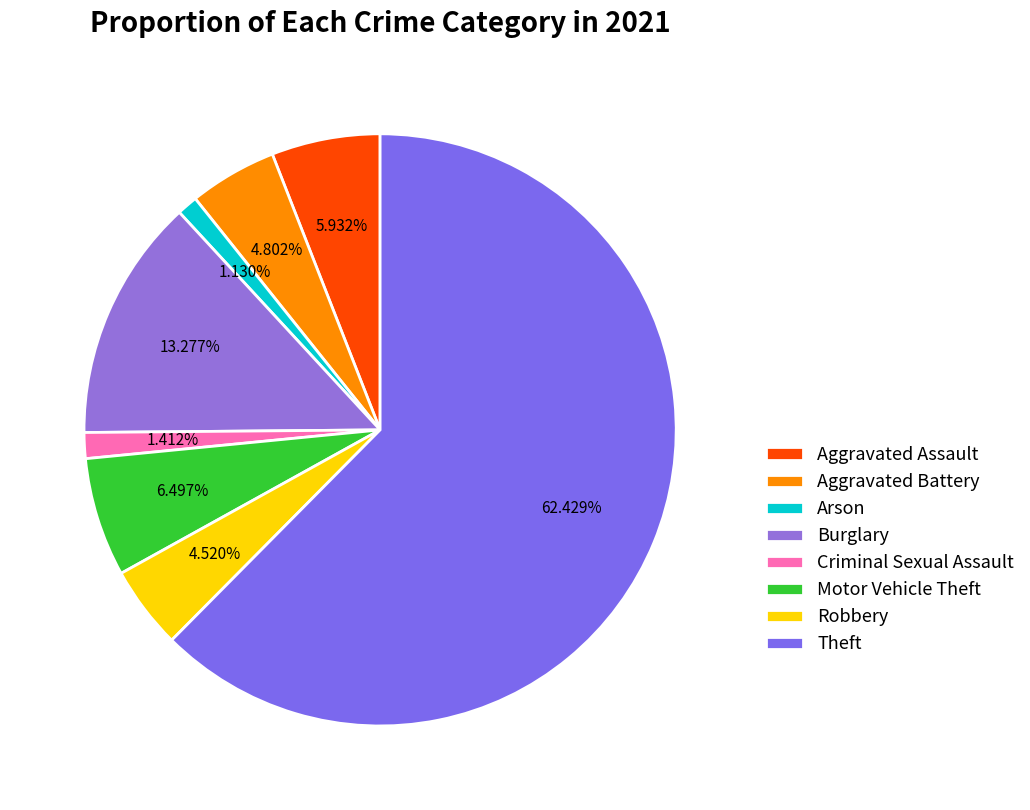

How many segments does this pie chart have?

8